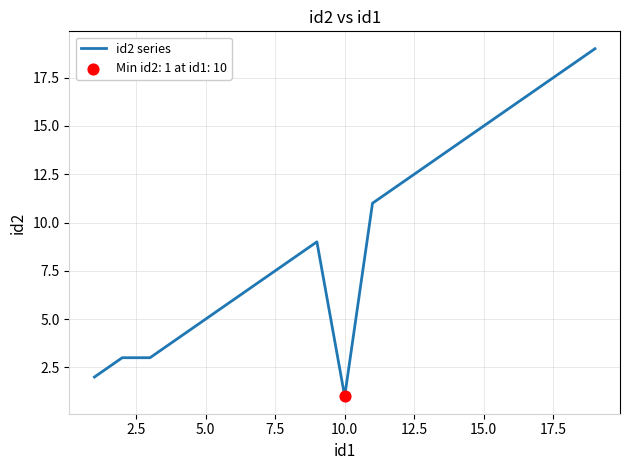

What is the maximum value shown in the chart?

19